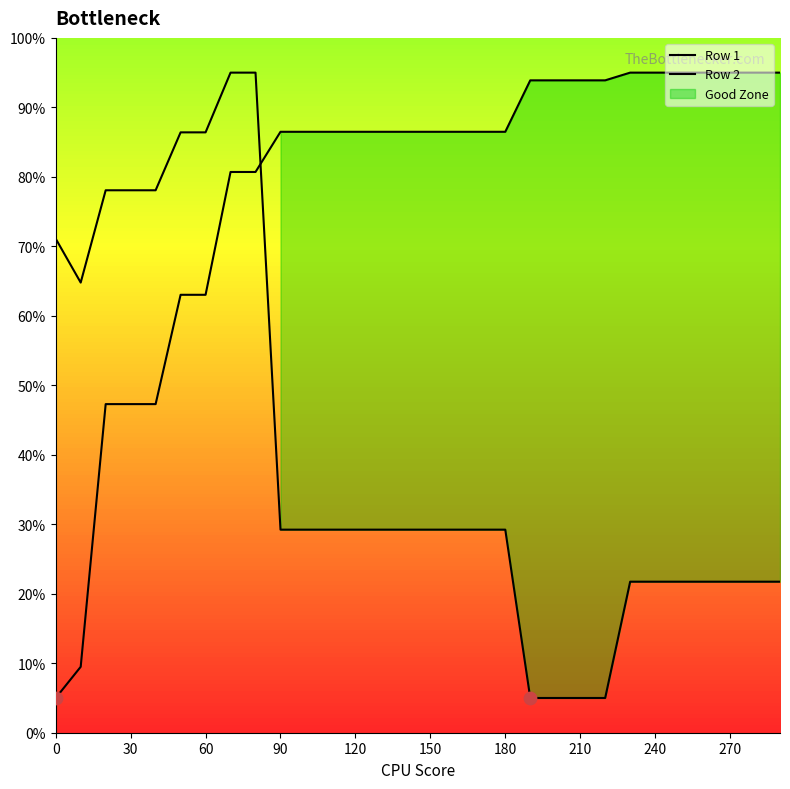

Which series contains the lowest Y value?

Row 1